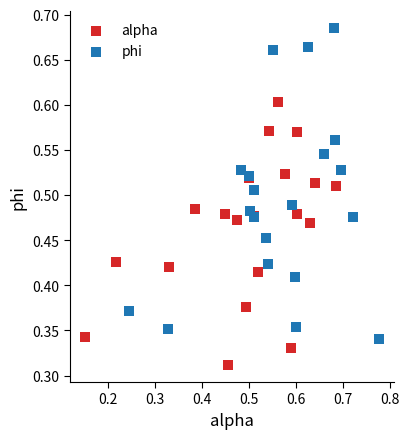

What are all the series names shown in the legend?

alpha, phi